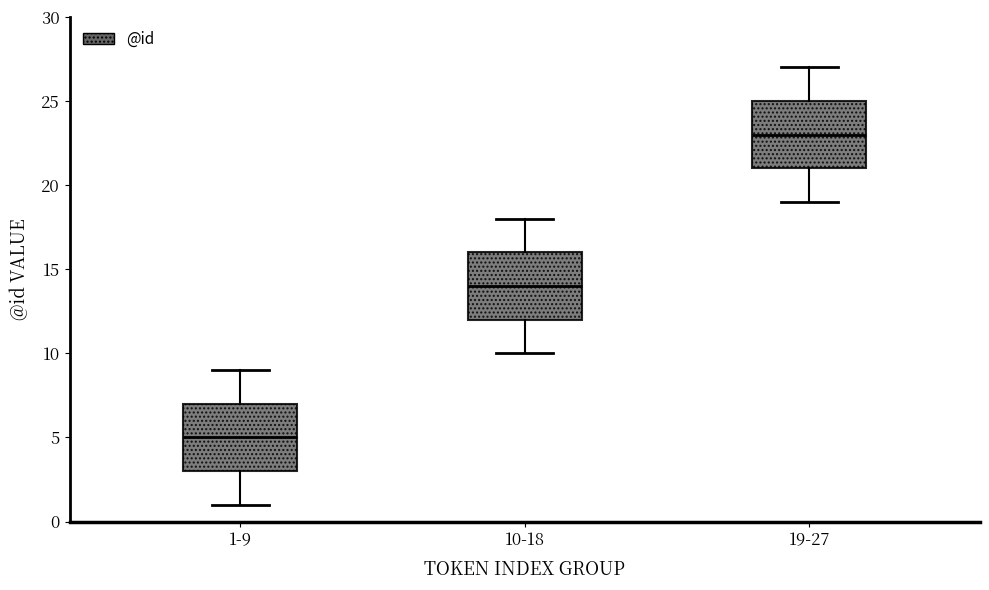

Reading left to right, transcribe this box plot: for each box, give where its median line is, the range the box spans, and where its two whiskers end, as read against the y-axis. The values are not printed on the chart, so give them approximately, as read against the axis.

1-9: median 5, box 3 to 7, whiskers 1 to 9
10-18: median 14, box 12 to 16, whiskers 10 to 18
19-27: median 23, box 21 to 25, whiskers 19 to 27